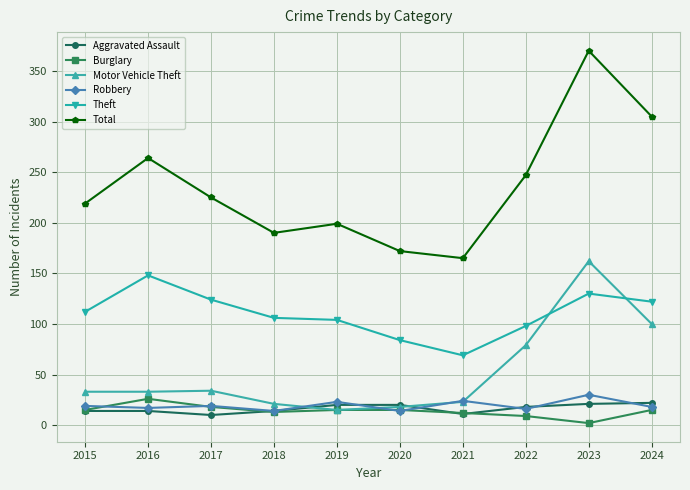

What is the highest value of the Theft series?

148